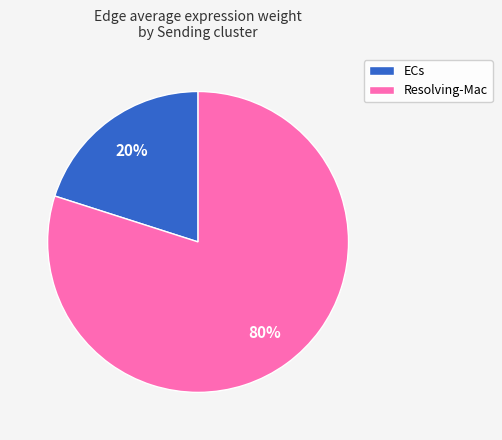

To the nearest percent, what percentage of the pie is Resolving-Mac?

80%